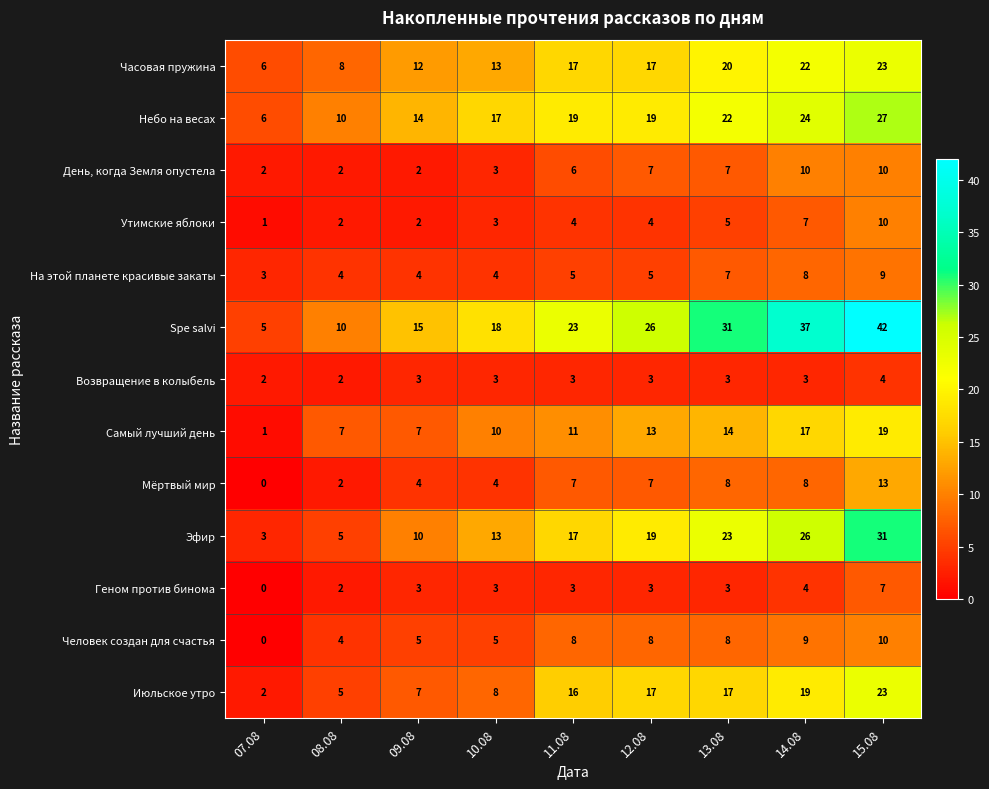

Which series changed the most between 08.08 and 11.08?

Spe salvi